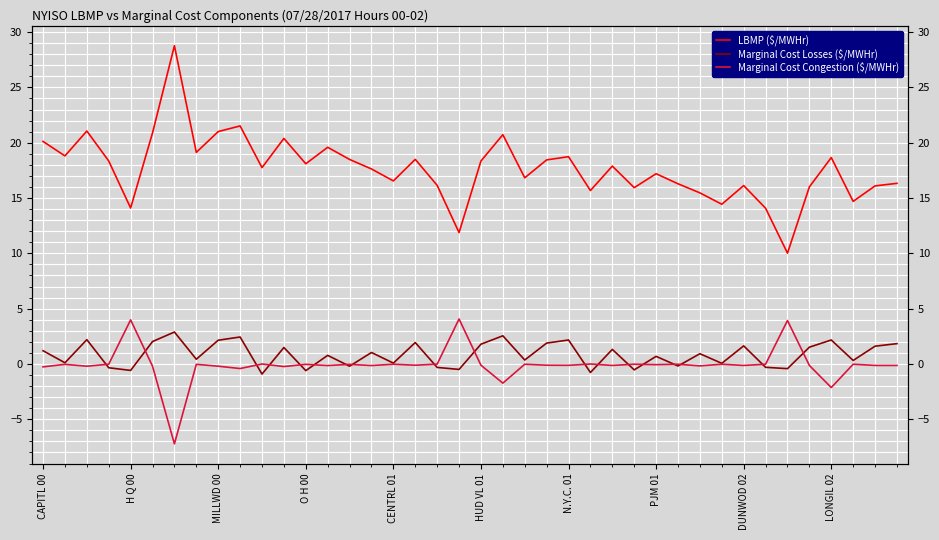

What is the sum of all Marginal Cost Congestion ($/MWHr) values?

-2.5